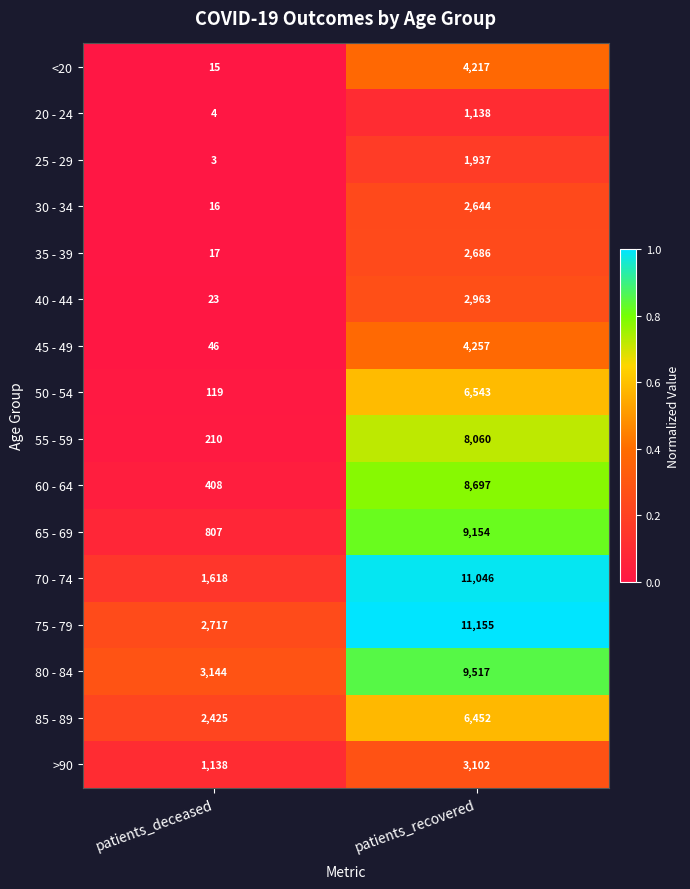

The 35 - 39 series shows 22 at patients_deceased. True or false?

False